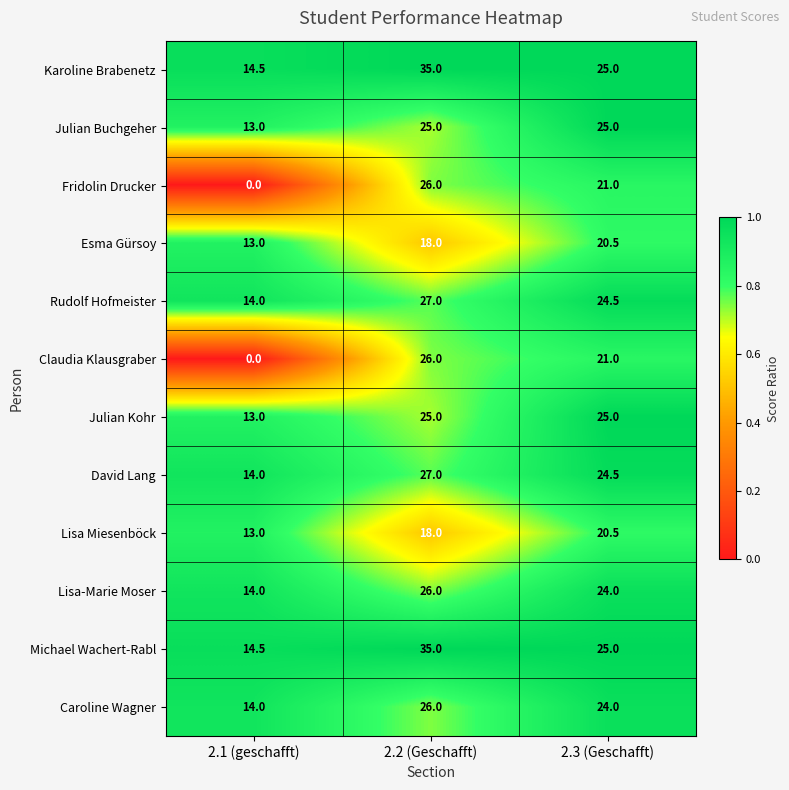

Where is Claudia Klausgraber nearest to the value 13?

2.3 (Geschafft)